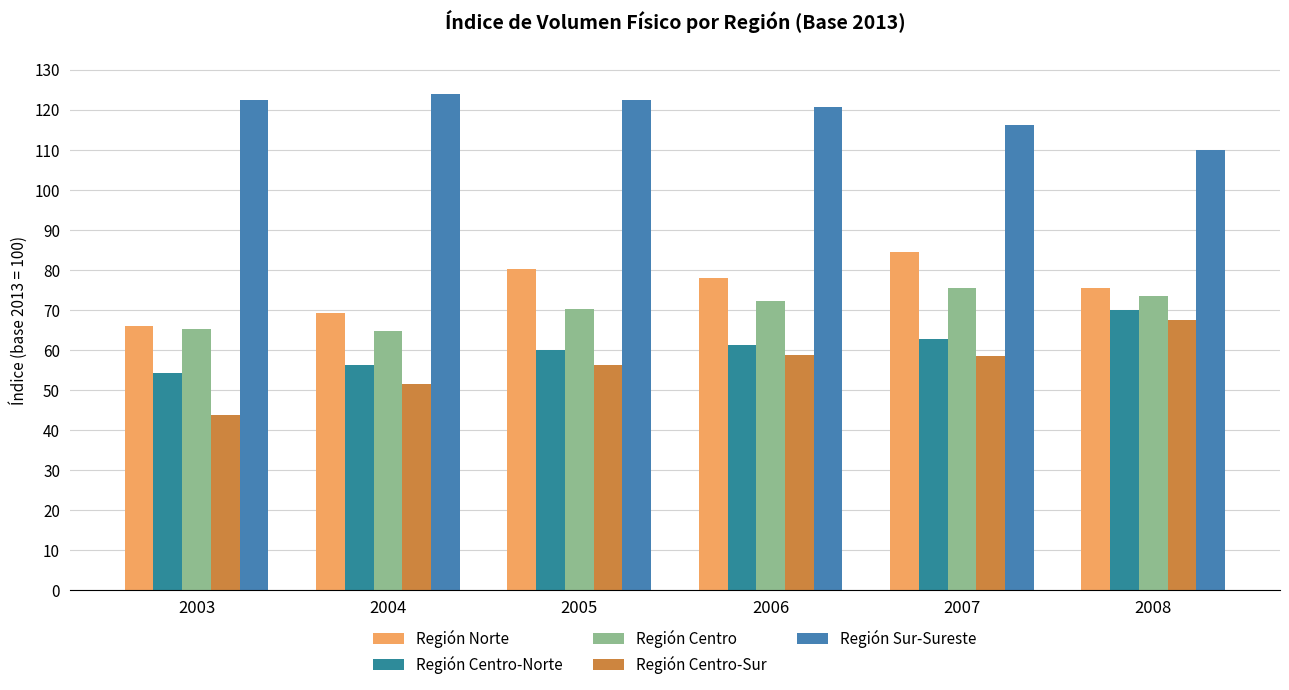

How many groups of bars are there?

6